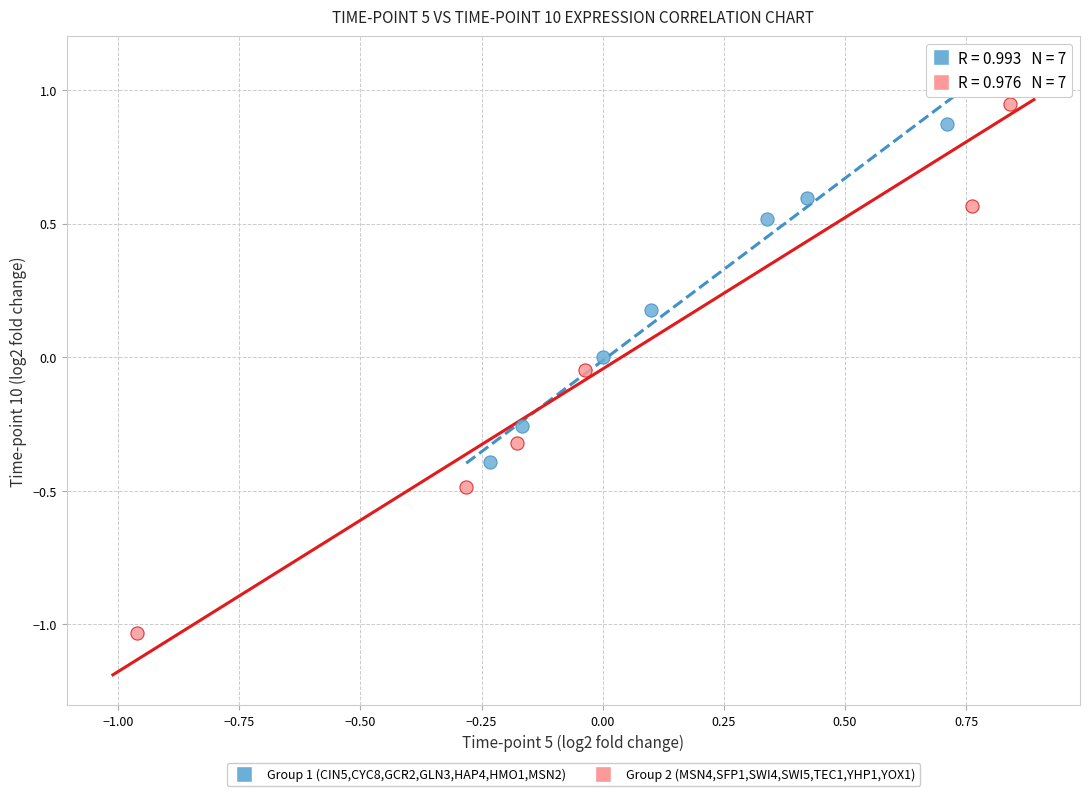

Which series reaches the minimum Y coordinate?

Group 2 (MSN4,SFP1,SWI4,SWI5,TEC1,YHP1,YOX1)